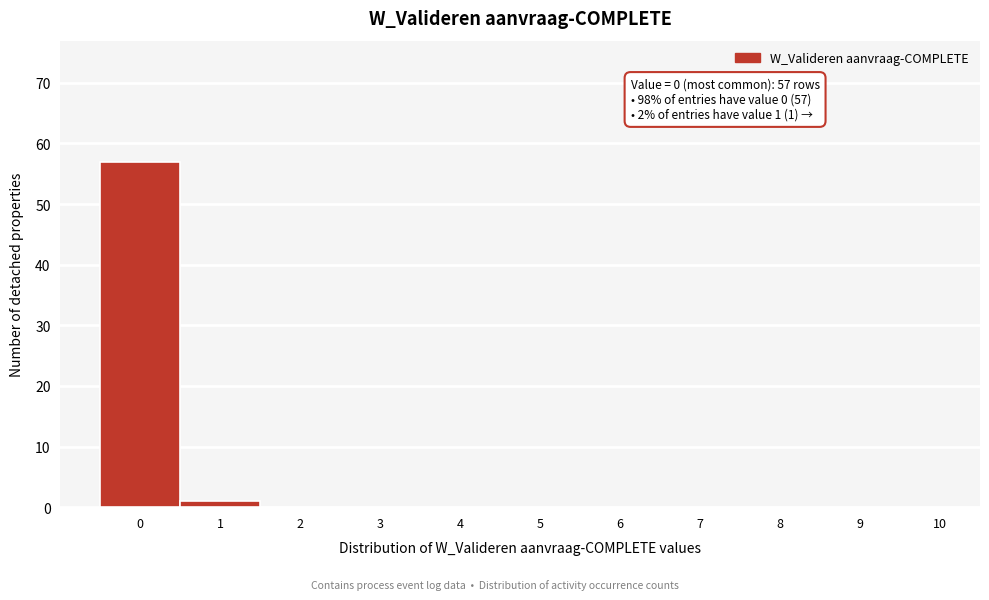

Reading left to right, extract all data points from this chart.

0=57	1=1	2=0	3=0	4=0	5=0	6=0	7=0	8=0	9=0	10=0